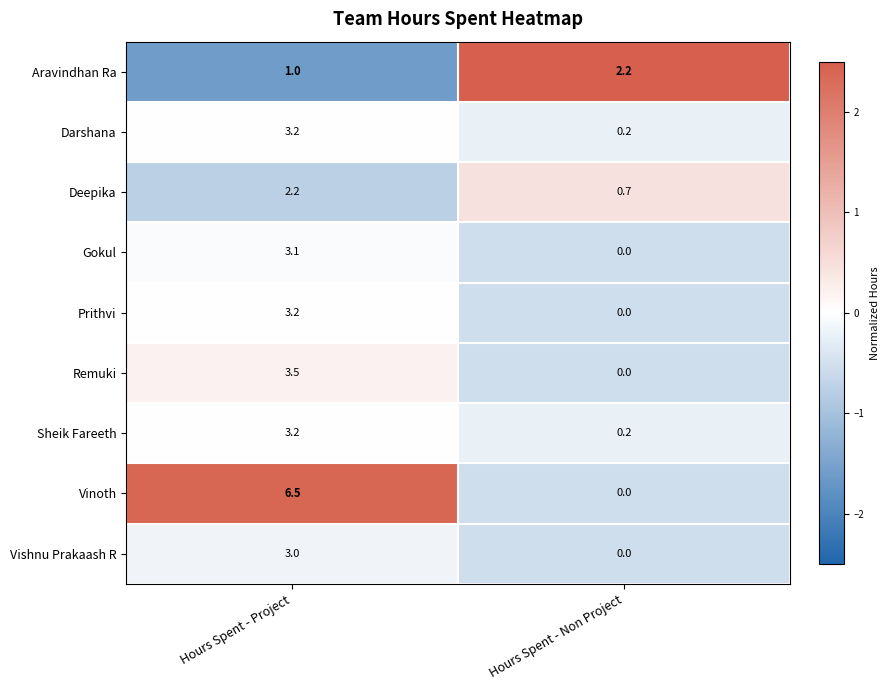

What is the minimum value shown in the chart?

0.0